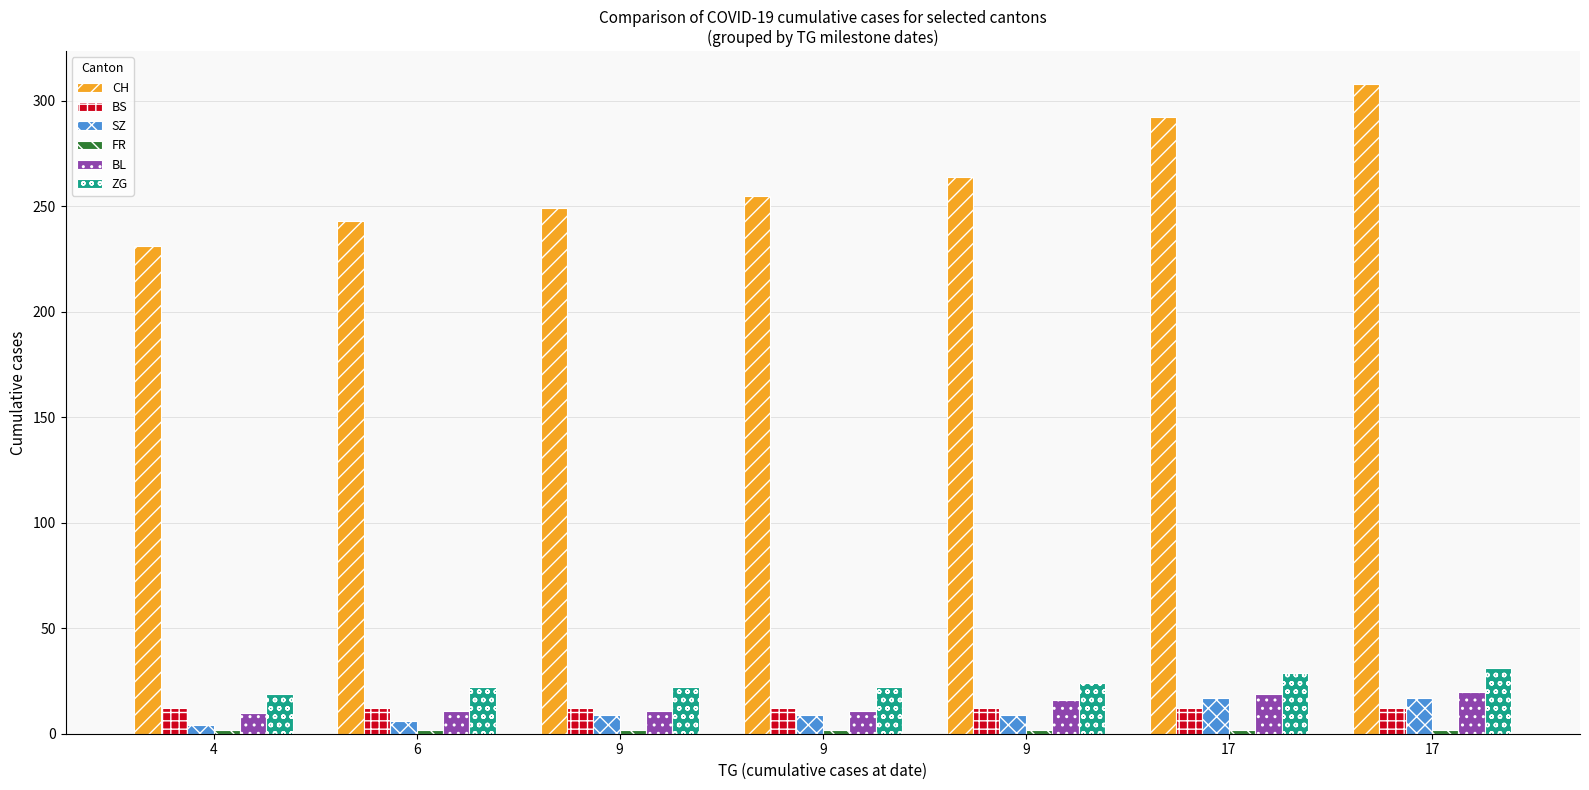

How many categories are shown in the chart?

7